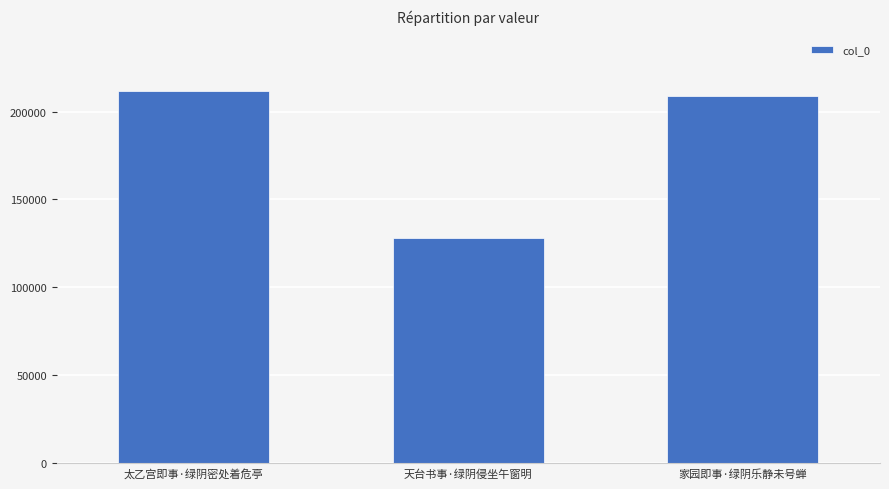

Count the number of categories in the chart.

3